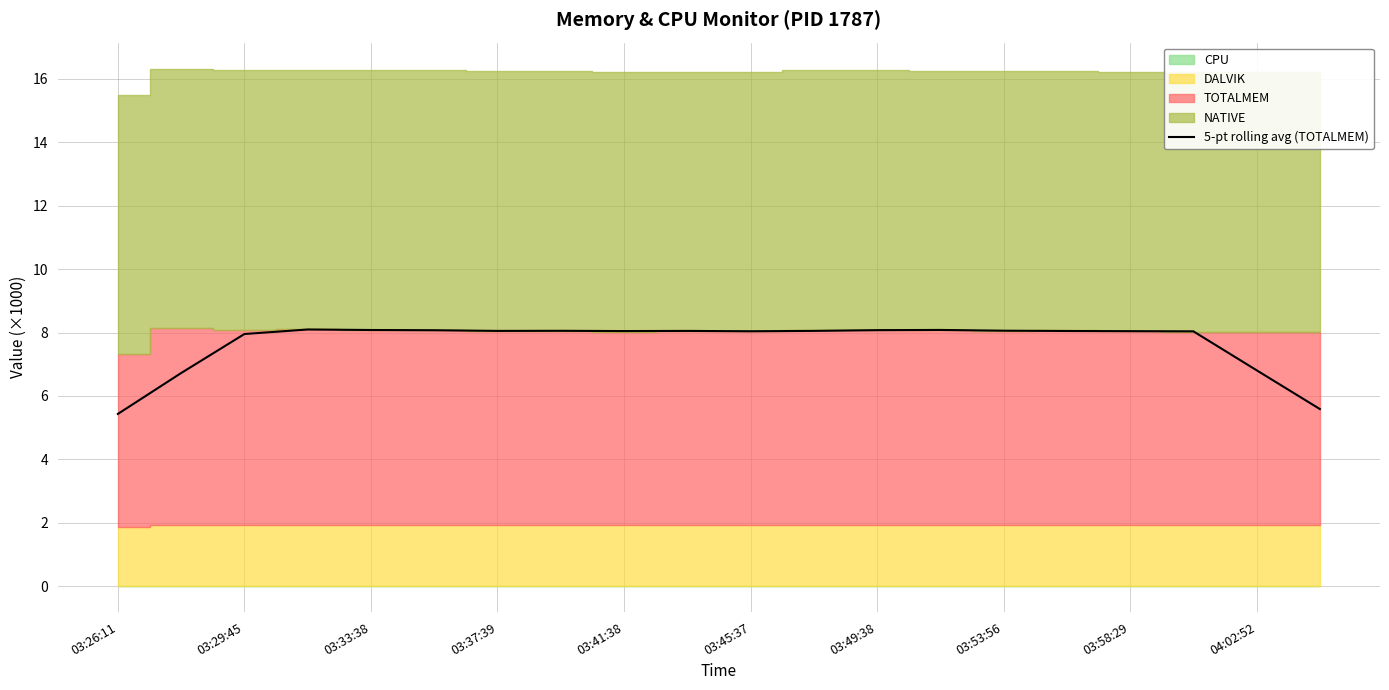

What is the change in value from 03:49:38 to 04:02:52?

-1.3